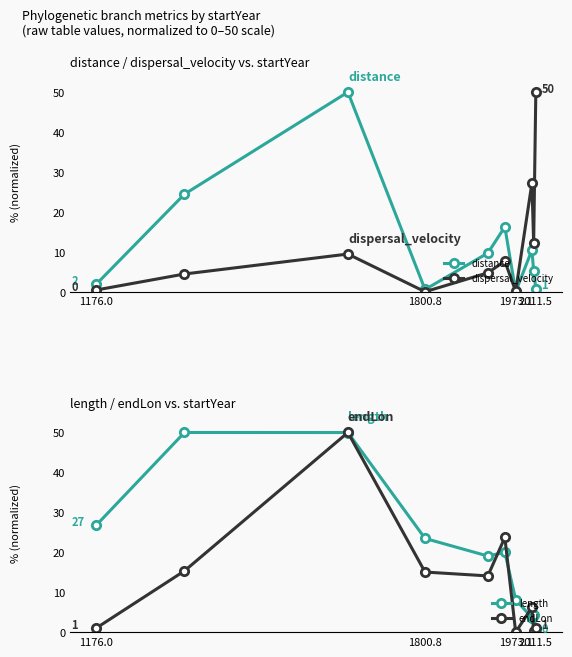

After their last crossing, which series has the higher values: endLon or dispersal_velocity?

dispersal_velocity